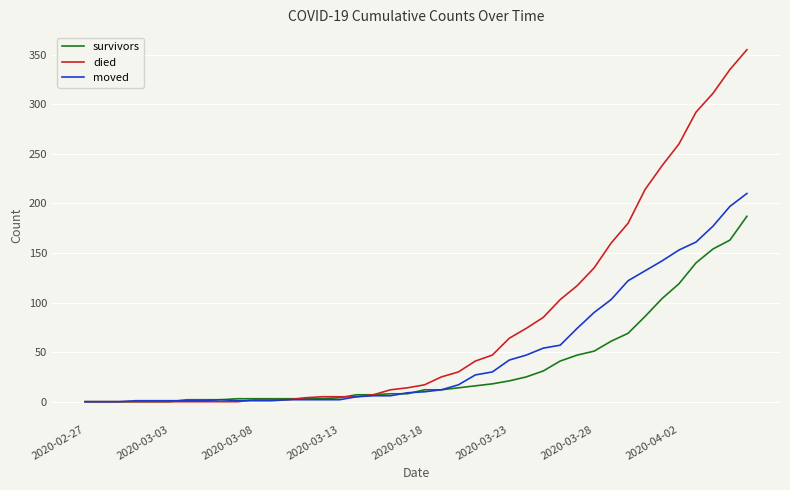

Which series has the largest total across all categories?

died